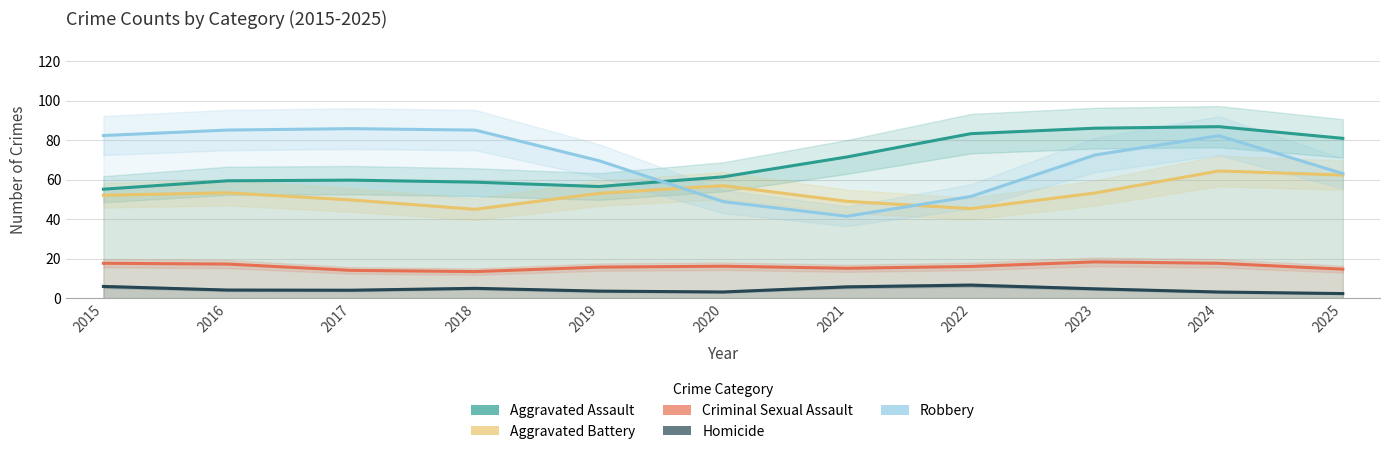

What is the average value of the Aggravated Battery series?

53.1